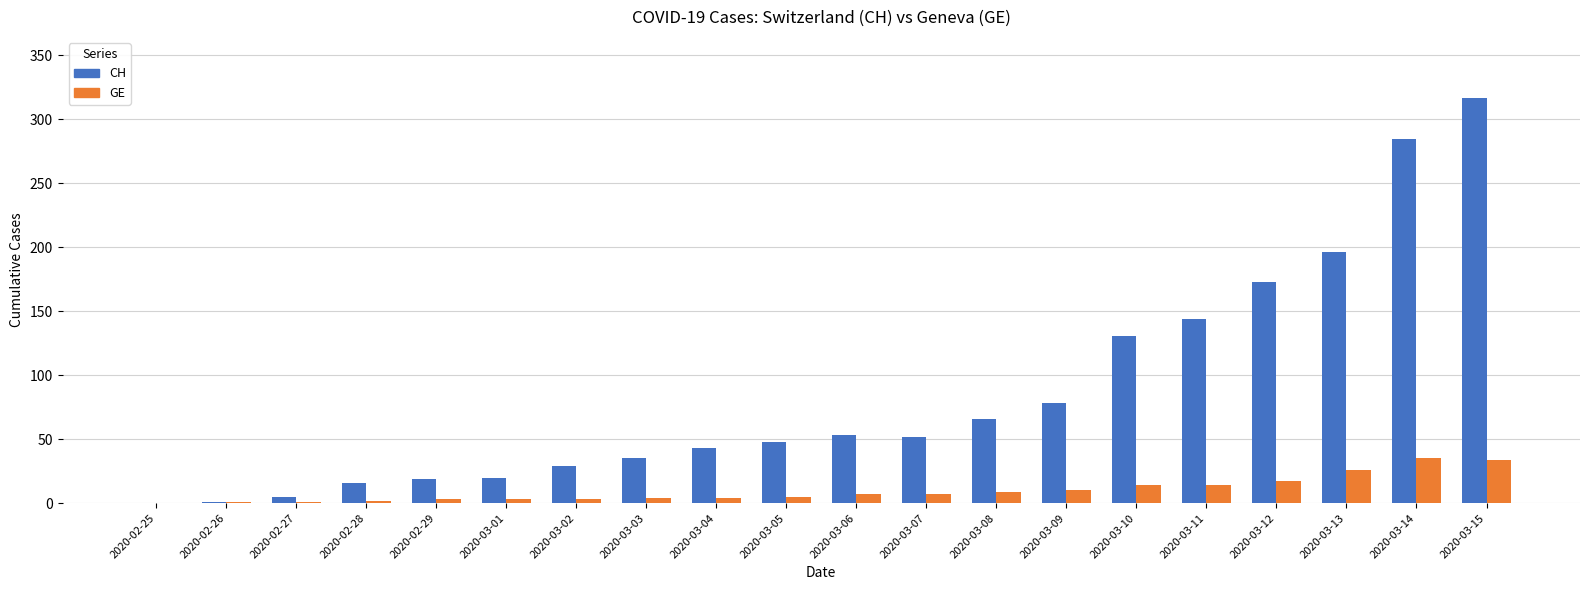

What is the sum of all GE values?

199